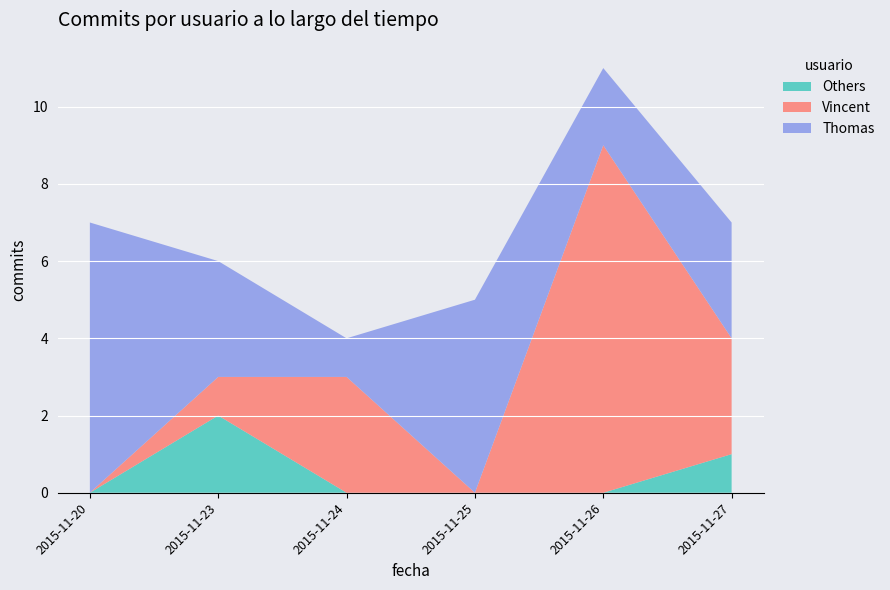

True or false: Others has a value of 1 at 2015-11-25.

False